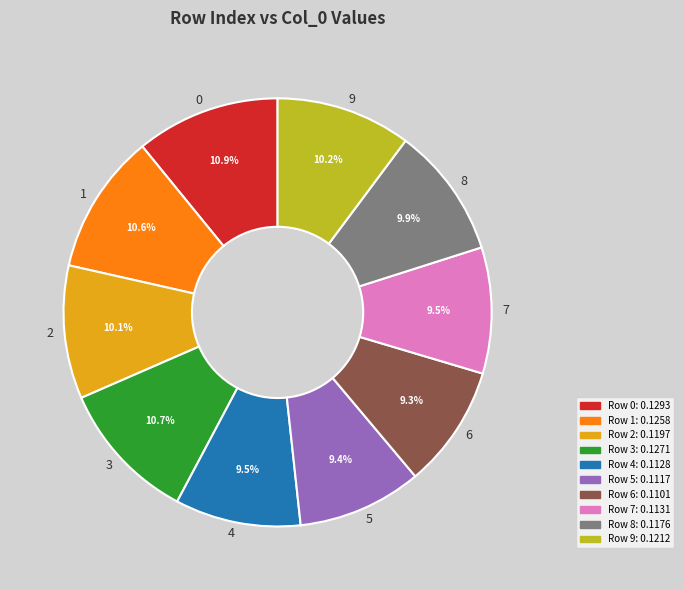

Do 5 and 3 together represent more than half of the pie?

No